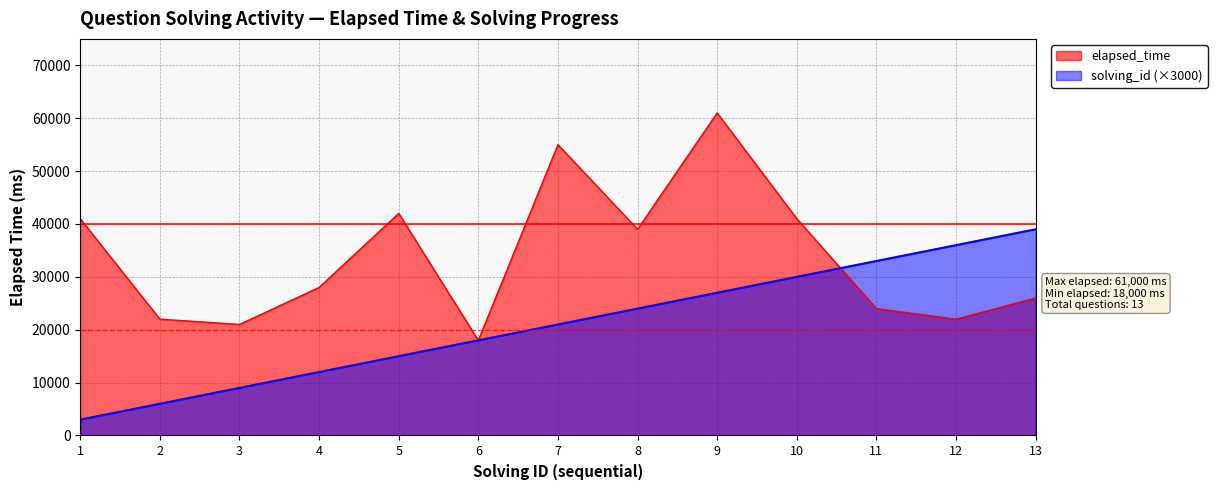

Does the chart display data point markers on the line(s)?

No